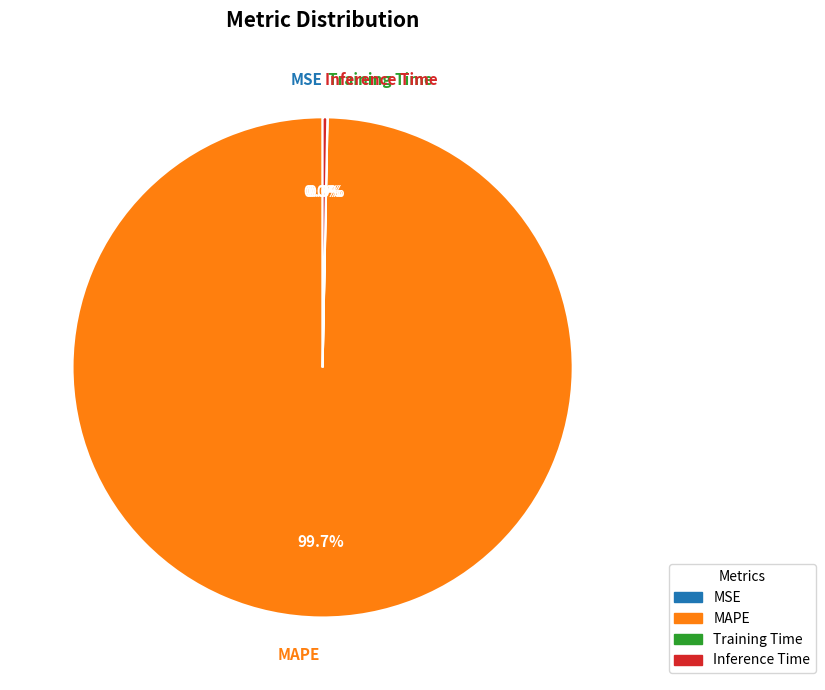

Is there a majority slice in this chart?

Yes